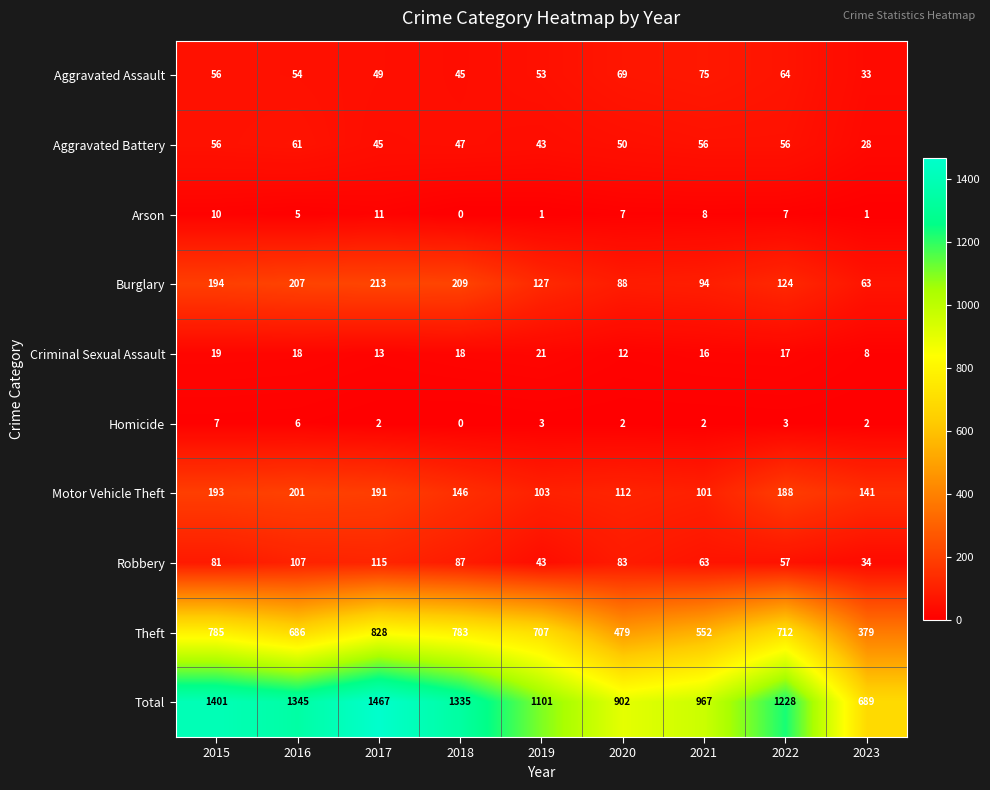

How many series are shown in this chart?

10